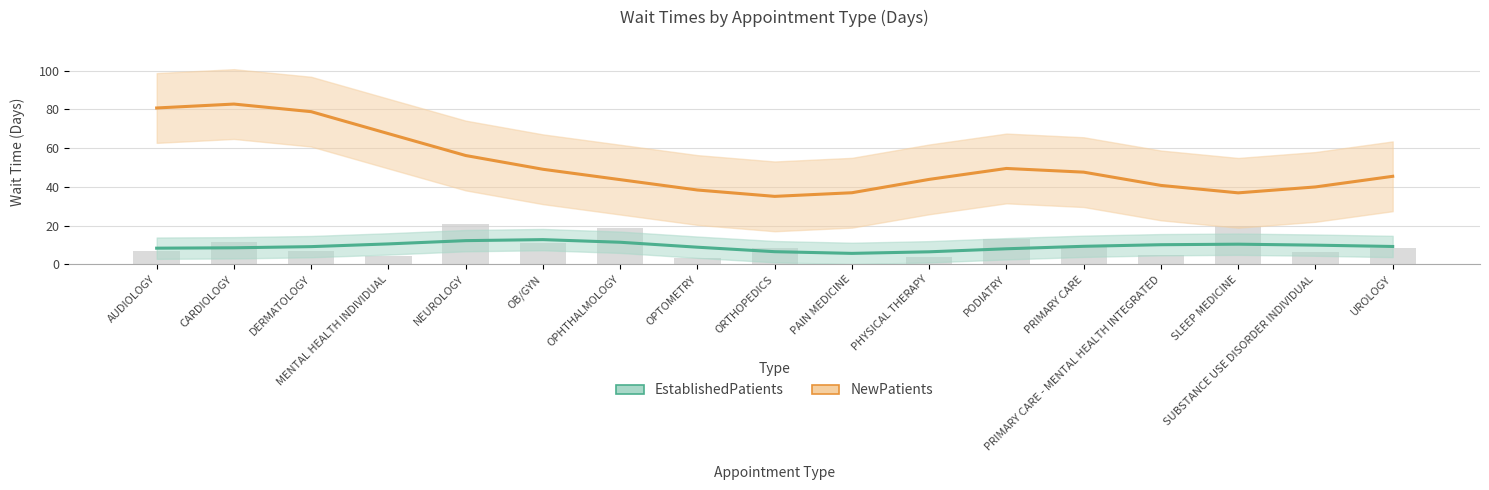

The EstablishedPatients series shows 5.0 at DERMATOLOGY. True or false?

False